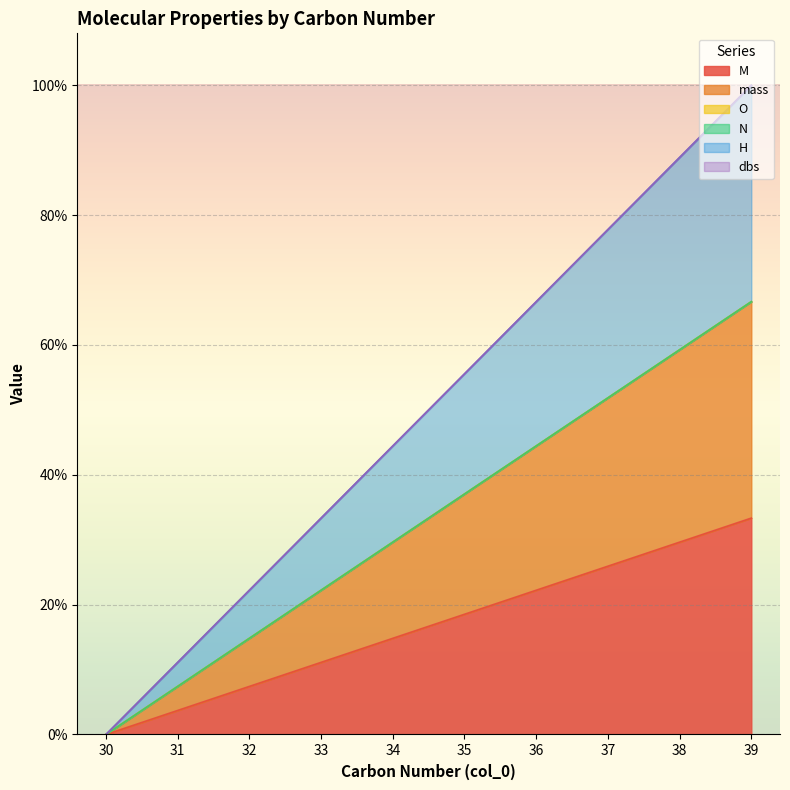

At 32, list the series in order from largest to smallest.

H, mass, M